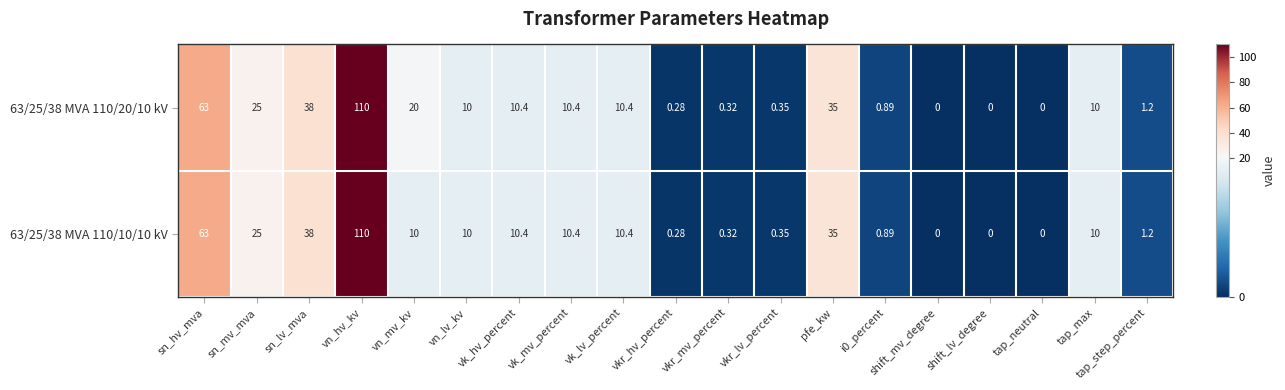

At which category is the sum across all series the highest?

vn_hv_kv